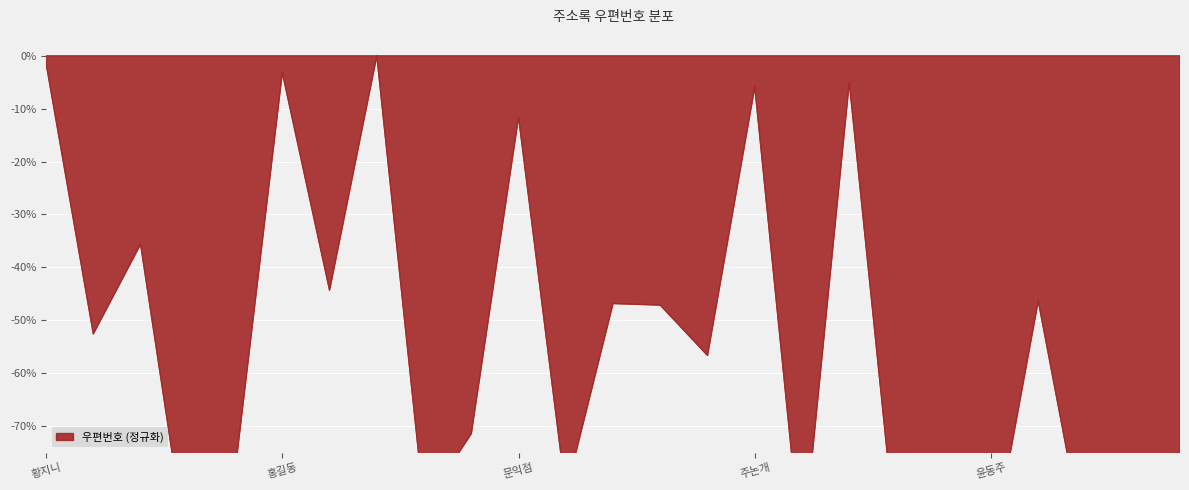

How many points are higher than both their immediate neighbors (excluding endpoints)?

10